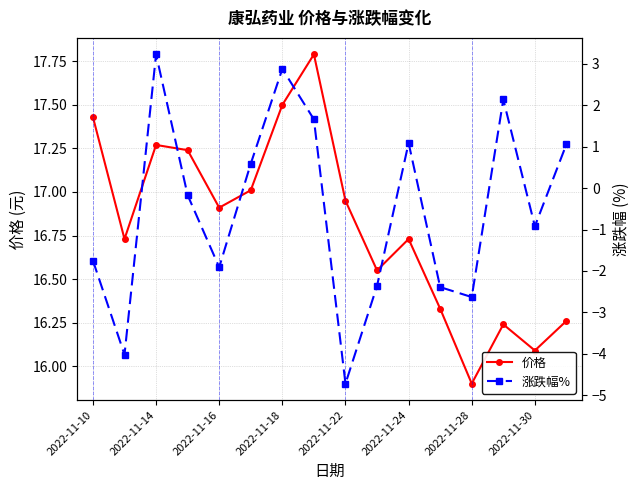

The 价格 series shows 16.1 at 2022-11-30. True or false?

True